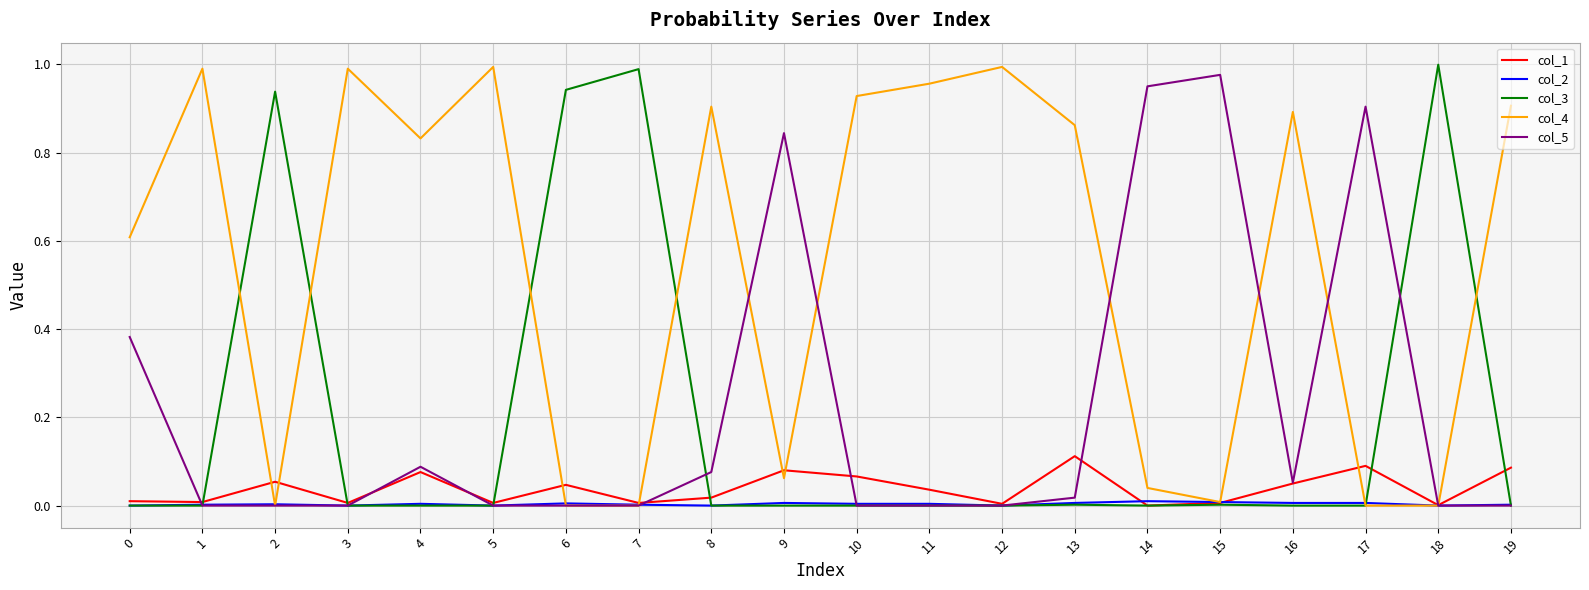

How many interior local peaks does the col_4 series have?

6